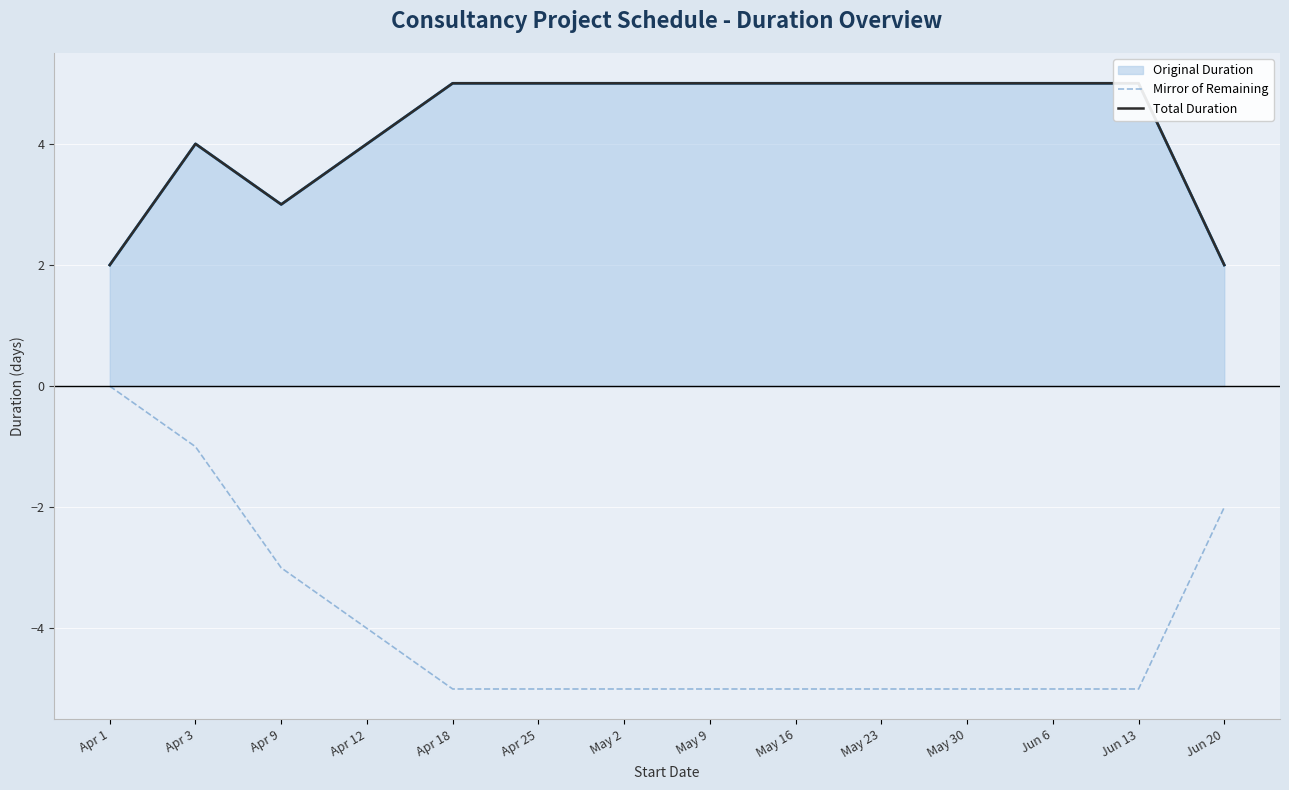

True or false: Total Duration has a value of 2 at Jun 6.

False